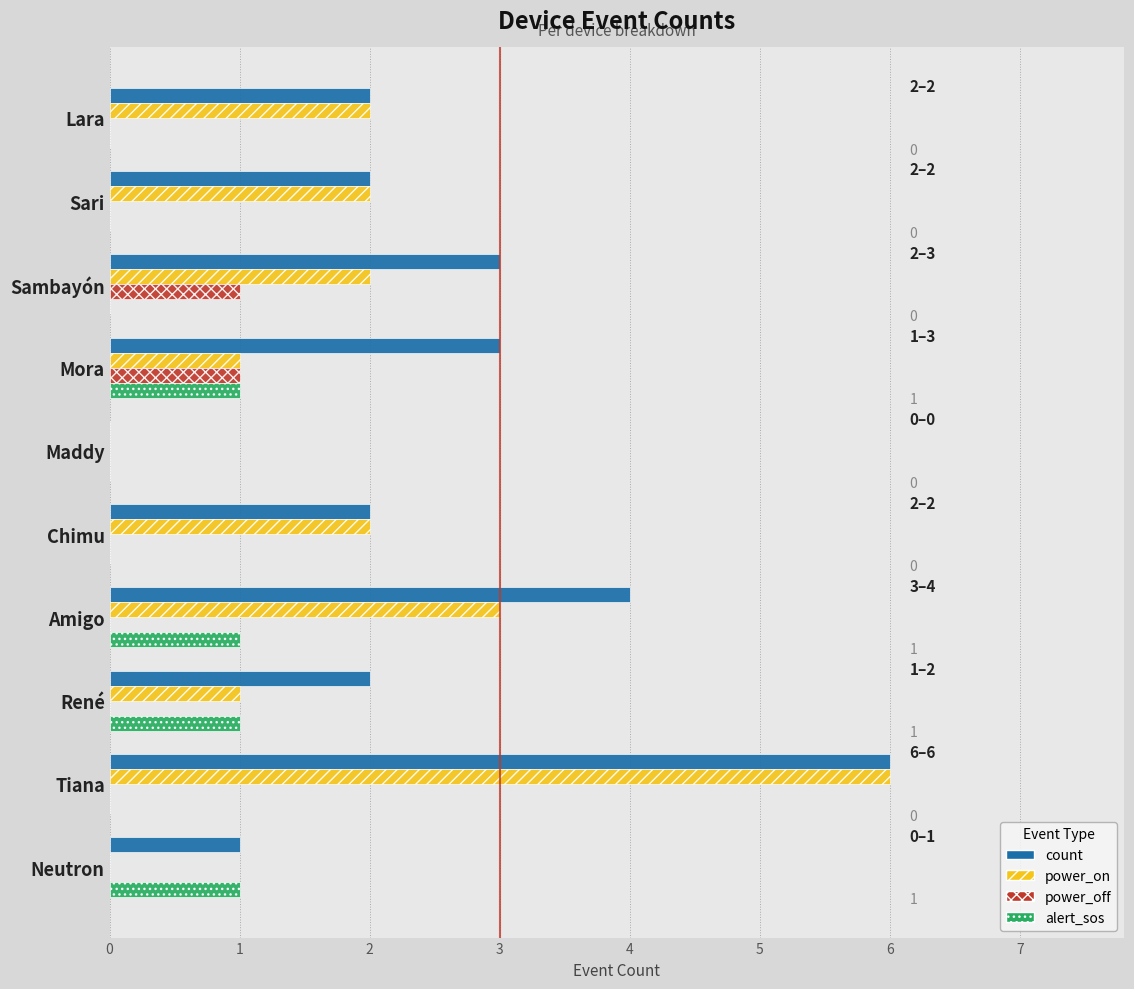

The alert_sos series shows 0 at Tiana. True or false?

True